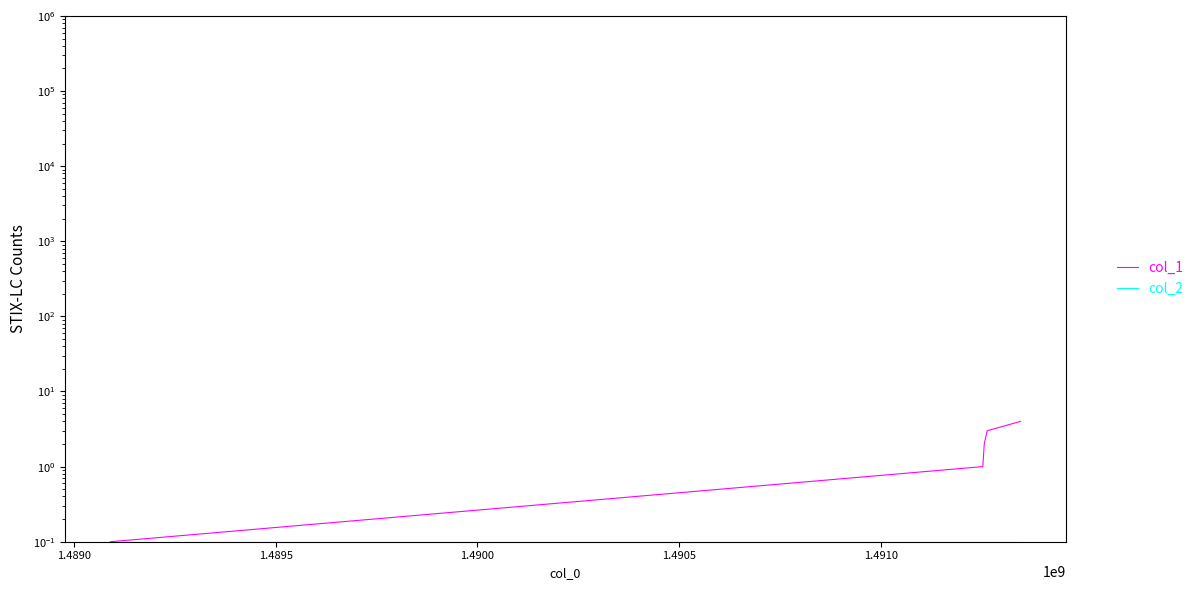

Does the chart have visible grid lines?

No